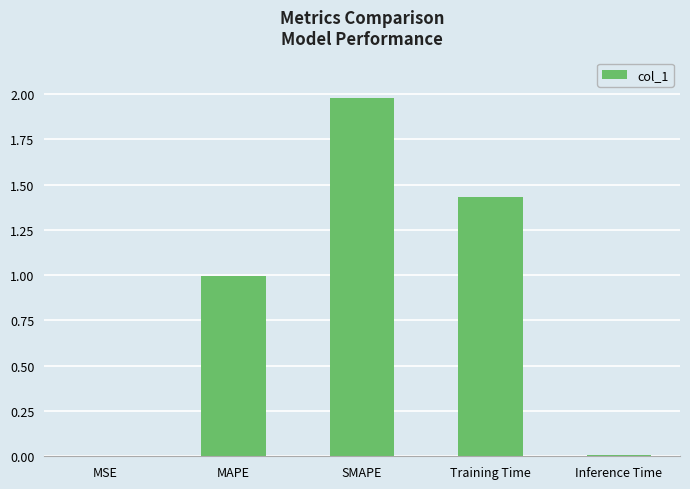

At which category does the chart reach its peak across all series?

SMAPE